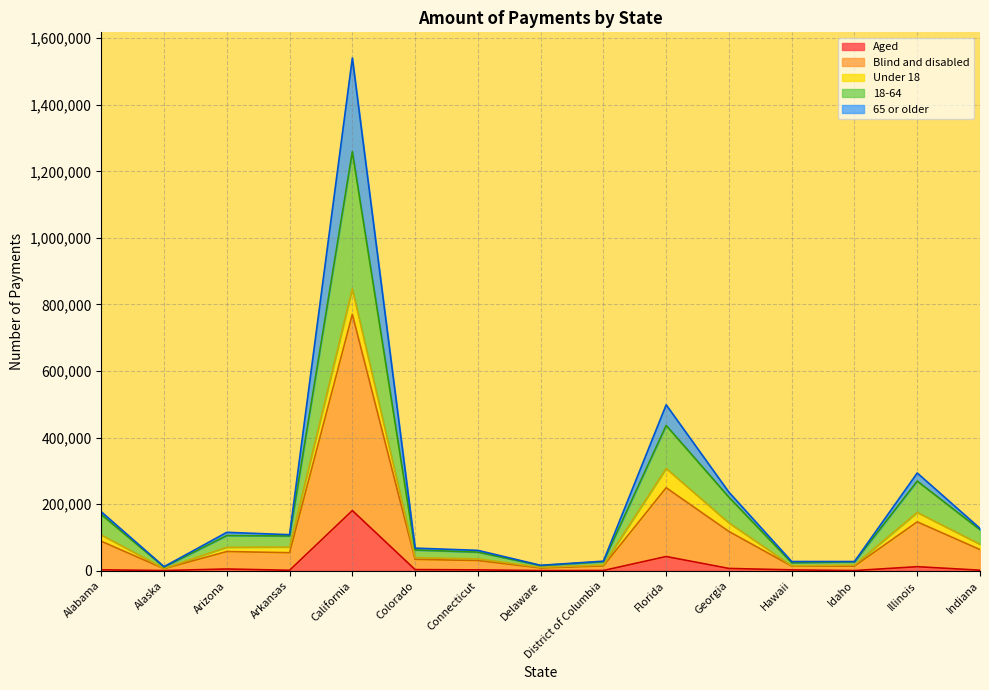

How many series are shown in this chart?

5